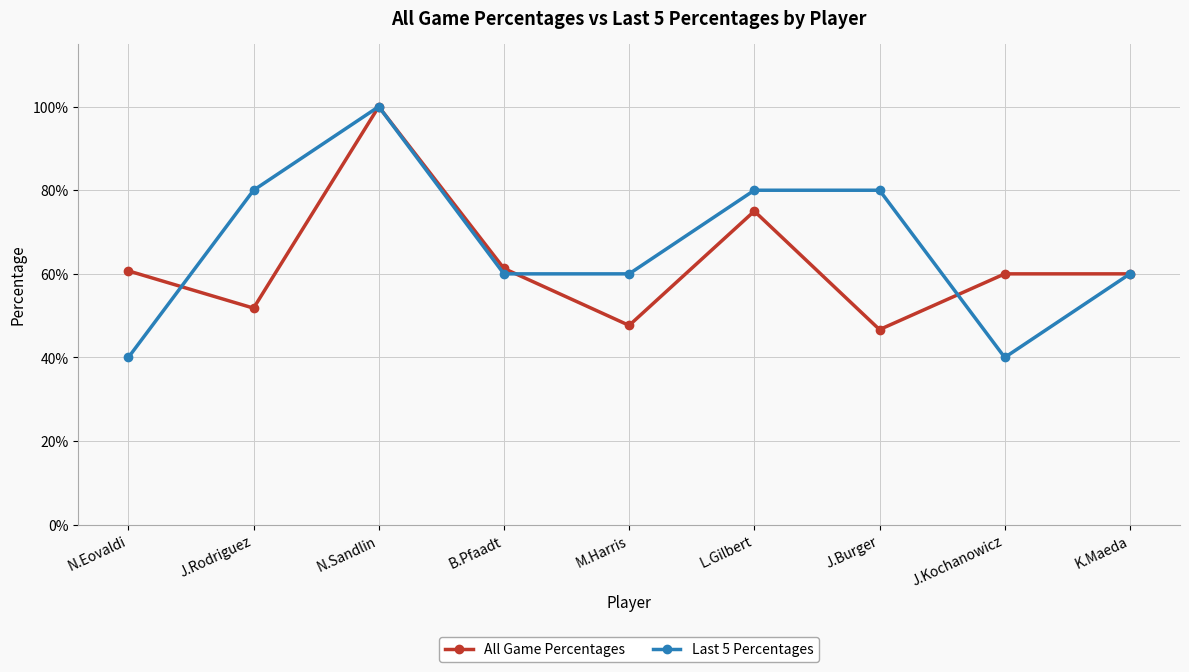

Reading left to right, list all the values displayed in this chart.

All Game Percentages: 0.6	0.5	1.0	0.6	0.5	0.8	0.5	0.6	0.6
Last 5 Percentages: 0.4	0.8	1.0	0.6	0.6	0.8	0.8	0.4	0.6